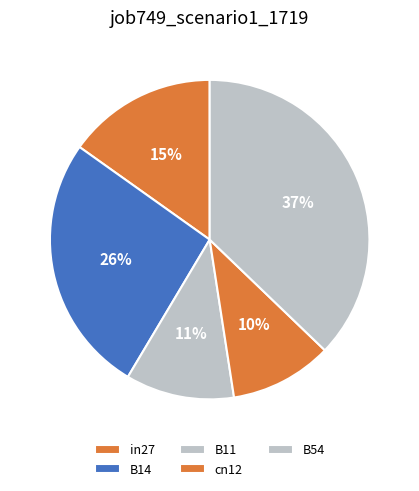

Which category has the biggest portion of the pie?

B54